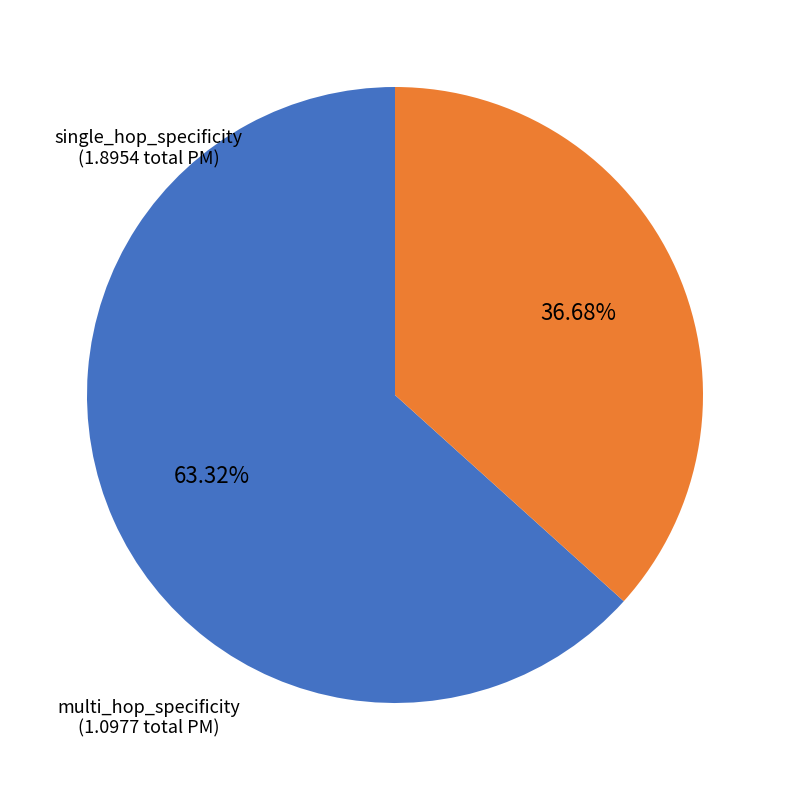

Is there a majority slice in this chart?

Yes